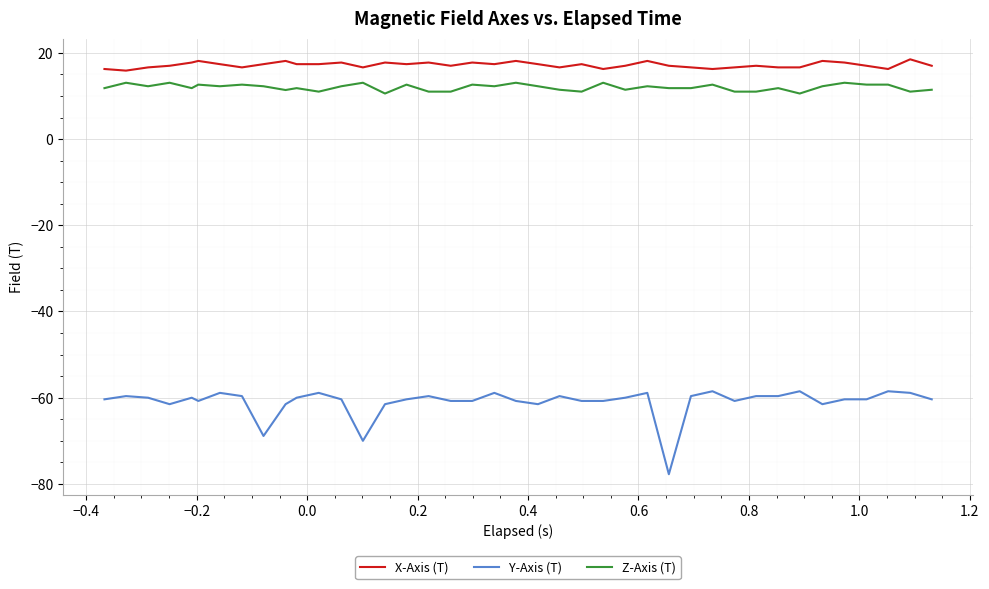

True or false: X-Axis (T) and Y-Axis (T) cross at least once.

False